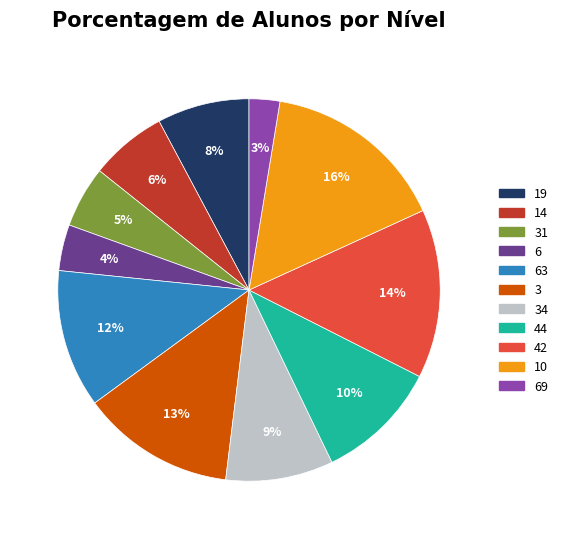

What is the ratio of the value at 44 to the value at 42?

0.7